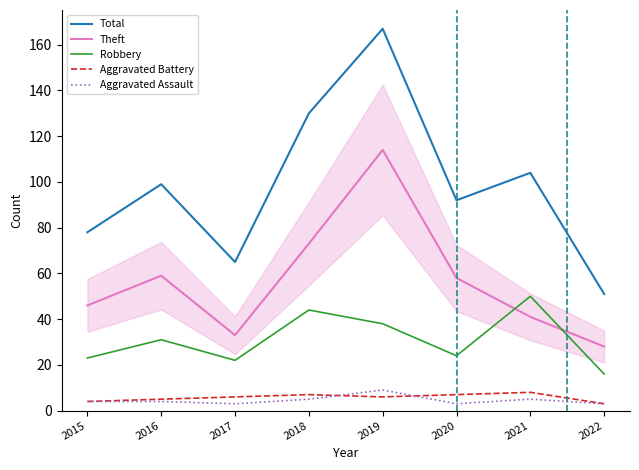

How many interior local peaks does the Theft series have?

2